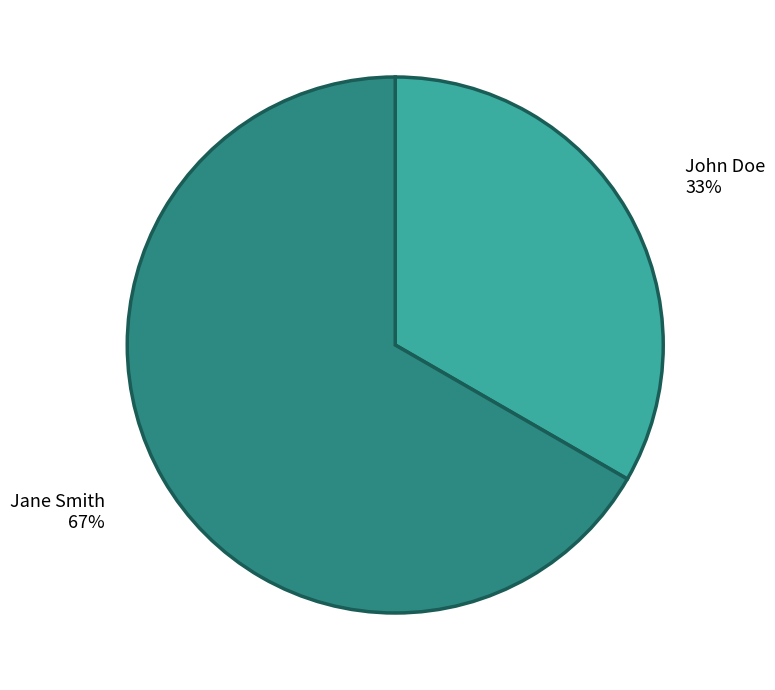

Is there a majority slice in this chart?

Yes